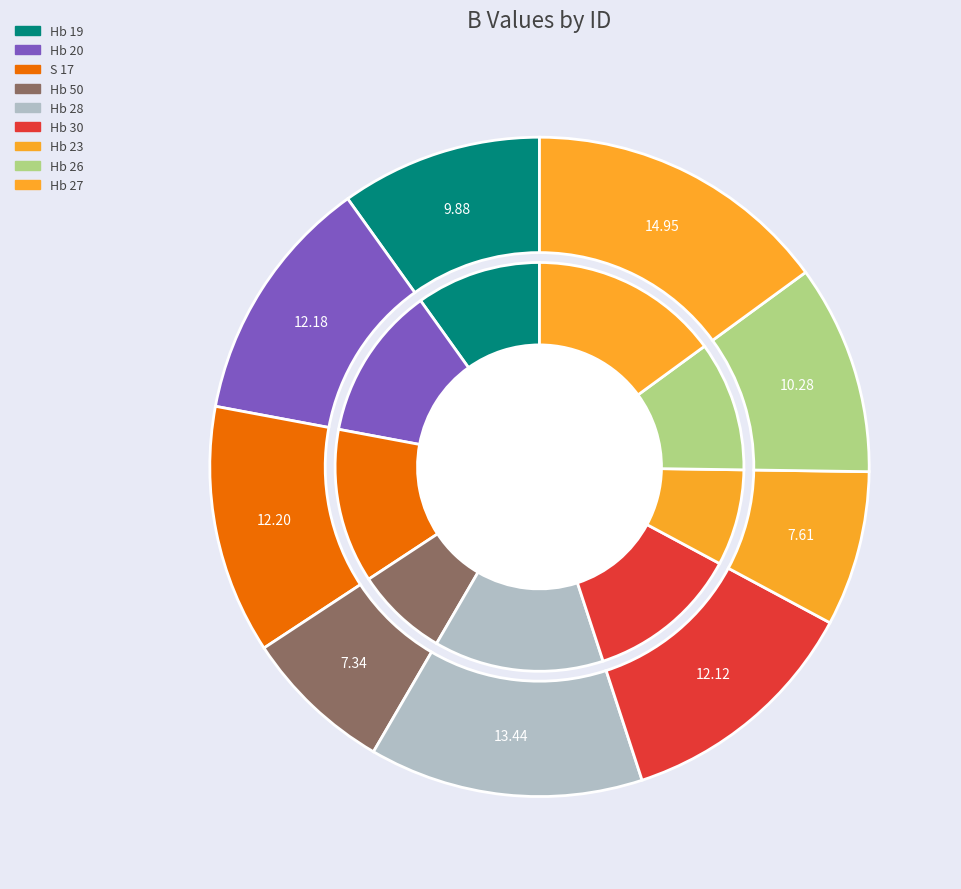

Does Hb 28 account for over 50% of the chart?

No